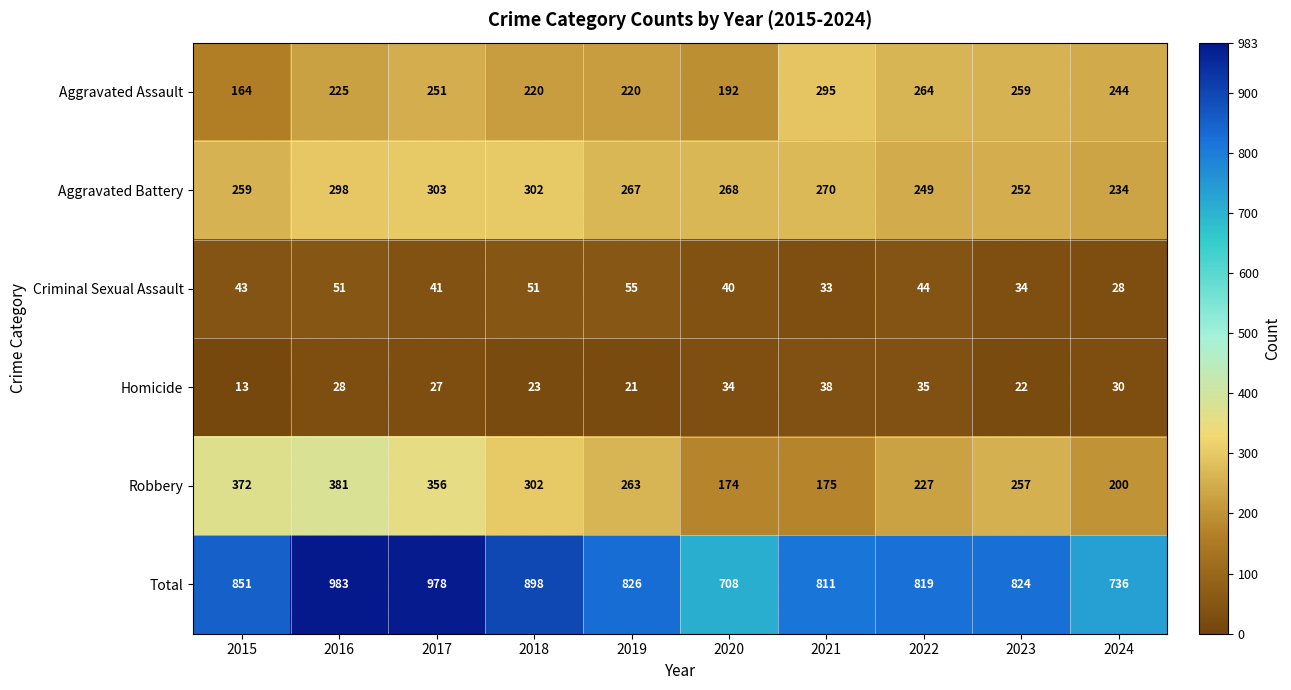

At 2021, list the series in order from smallest to largest.

Criminal Sexual Assault, Homicide, Robbery, Aggravated Battery, Aggravated Assault, Total